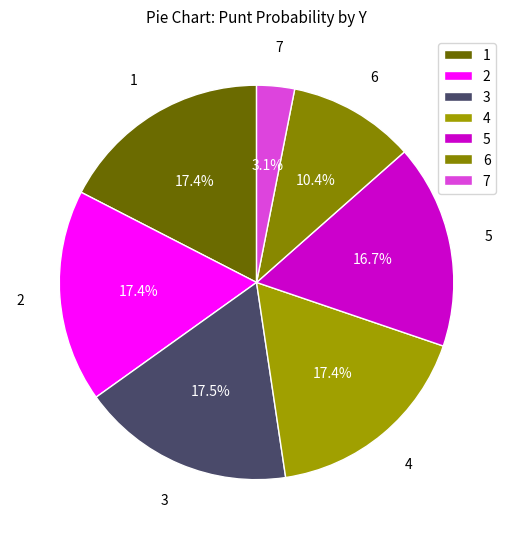

Is there any slice that represents more than half of the pie?

No